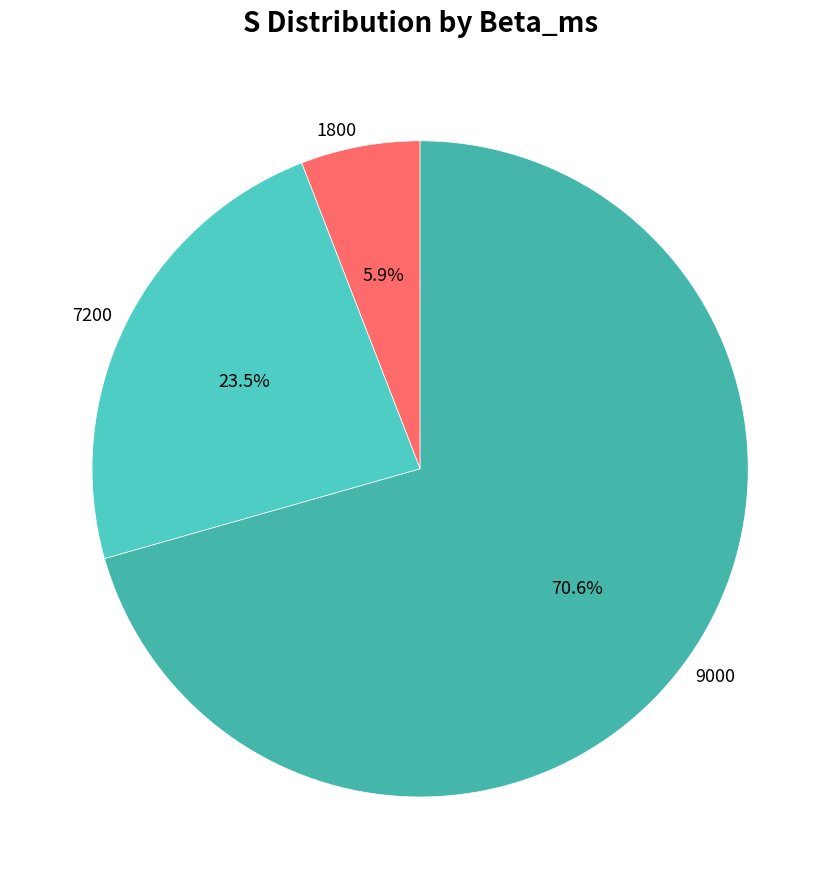

Which slice is the smallest?

1800